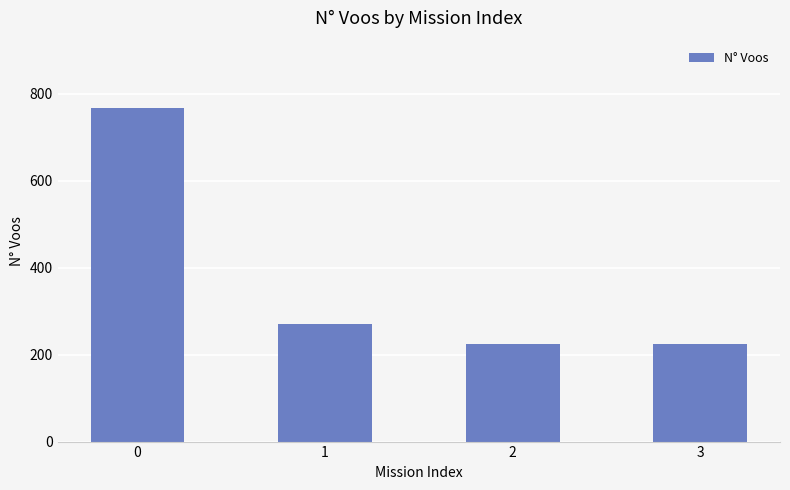

How many series are shown in this chart?

1